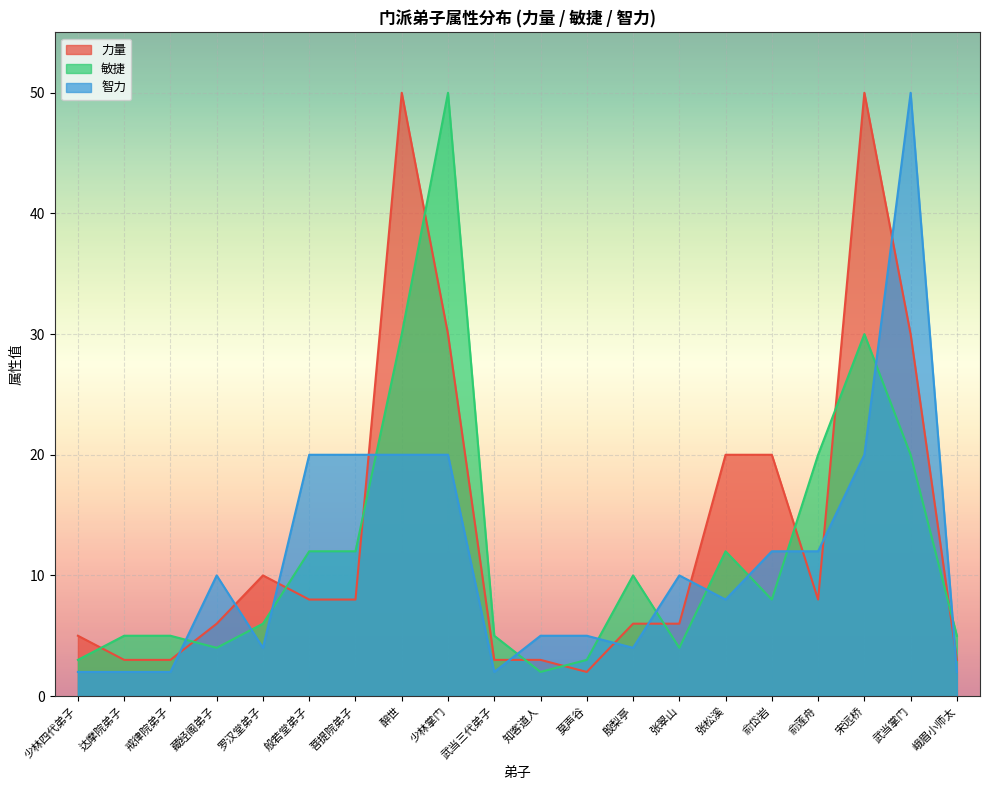

What is the value of the 敏捷 point at the 5th from the left?

6